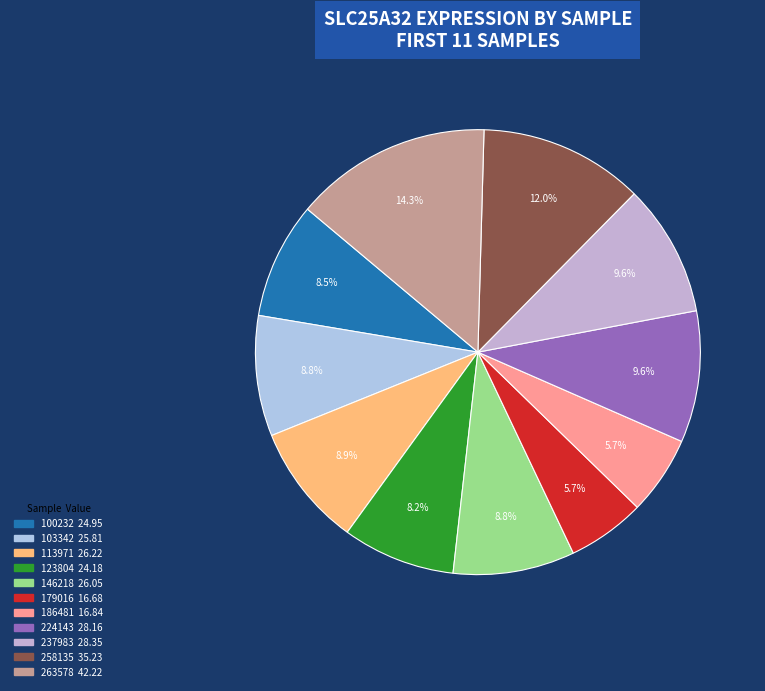

Which slice is the smallest?

179016